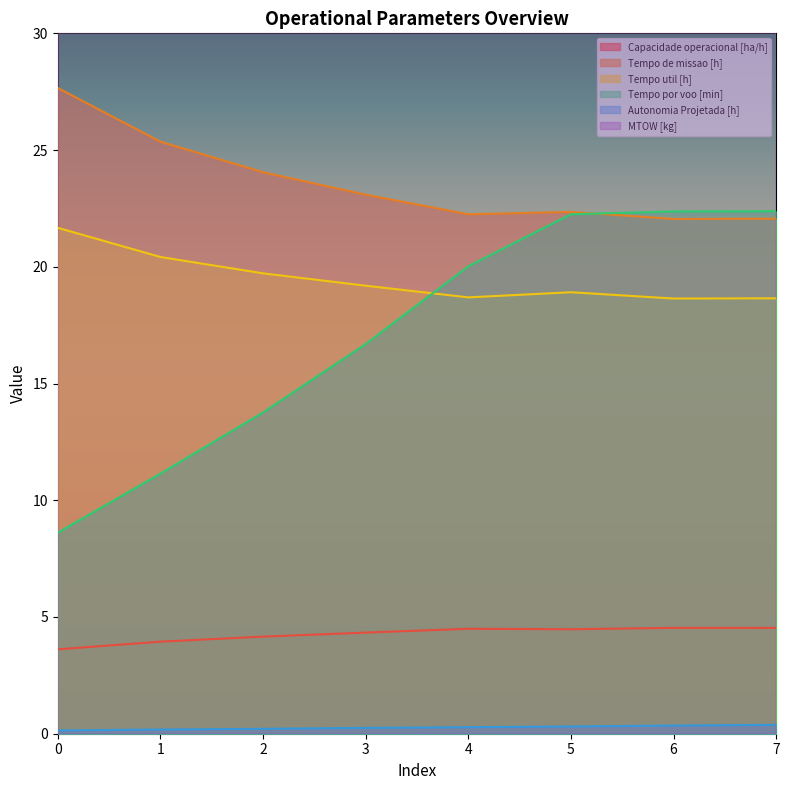

Between 1 and 6, which is larger?

6